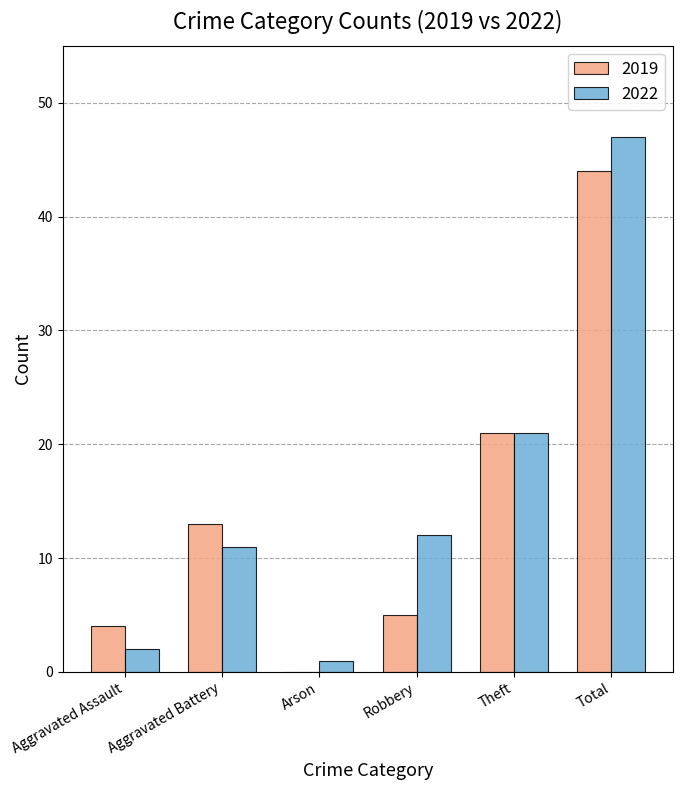

What is the approximate value of 2022 at Total?

47